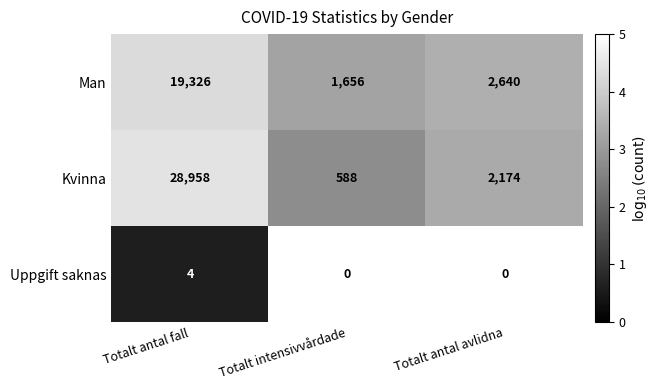

What is the maximum value shown in the chart?

4.5